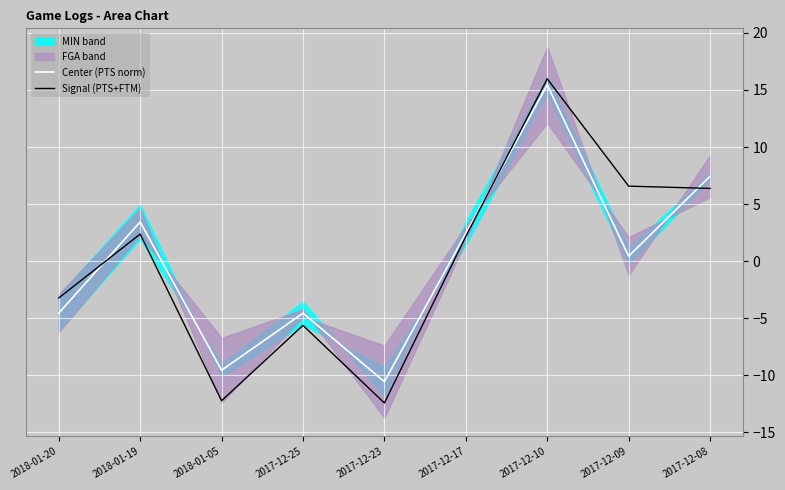

How many data points in Signal (PTS+FTM) are above 2?

5